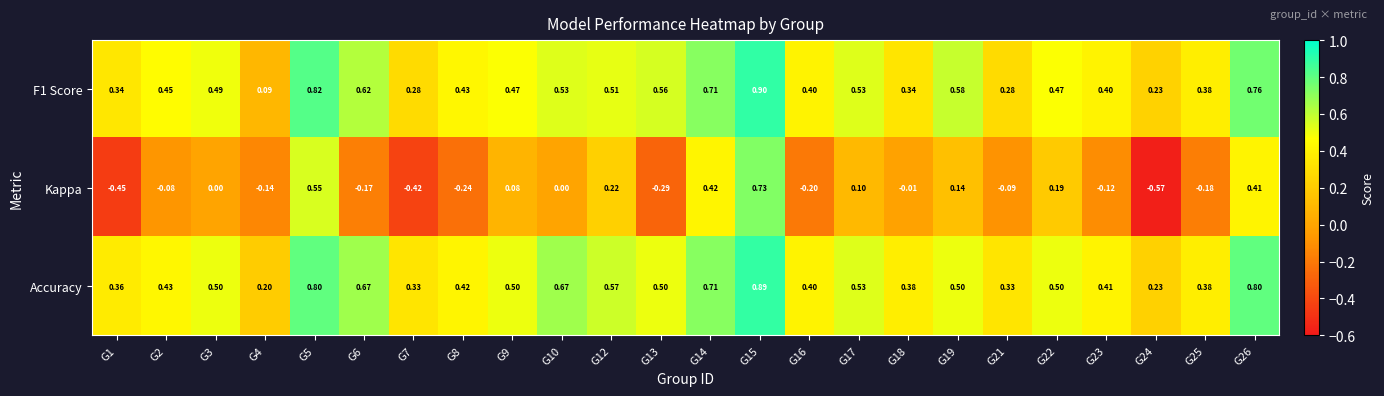

Is the value of Kappa at G19 greater than the value of Accuracy at G3?

No